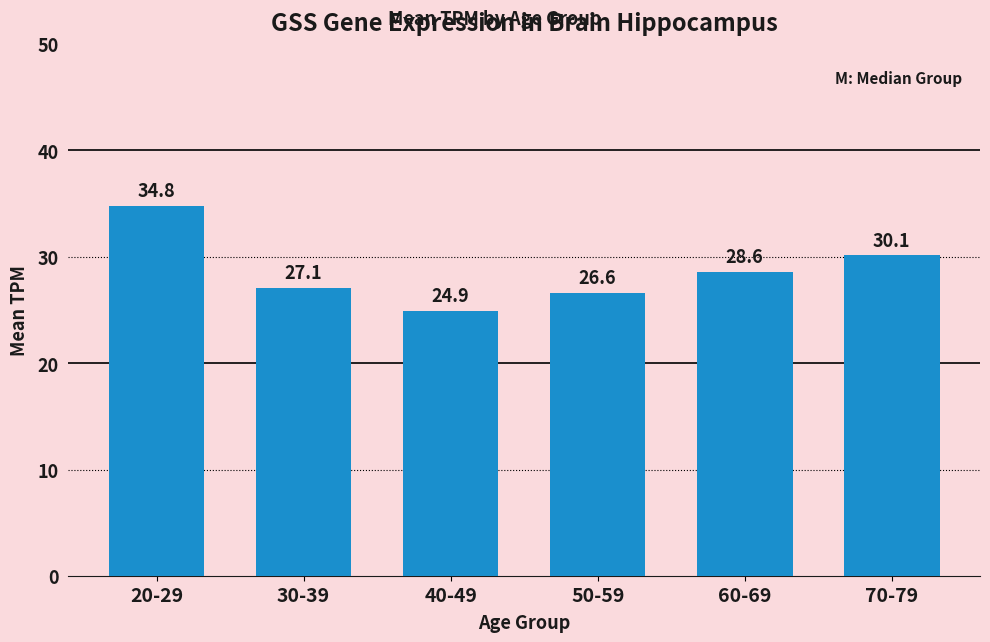

What is the label of the 3rd bar from the right?

50-59